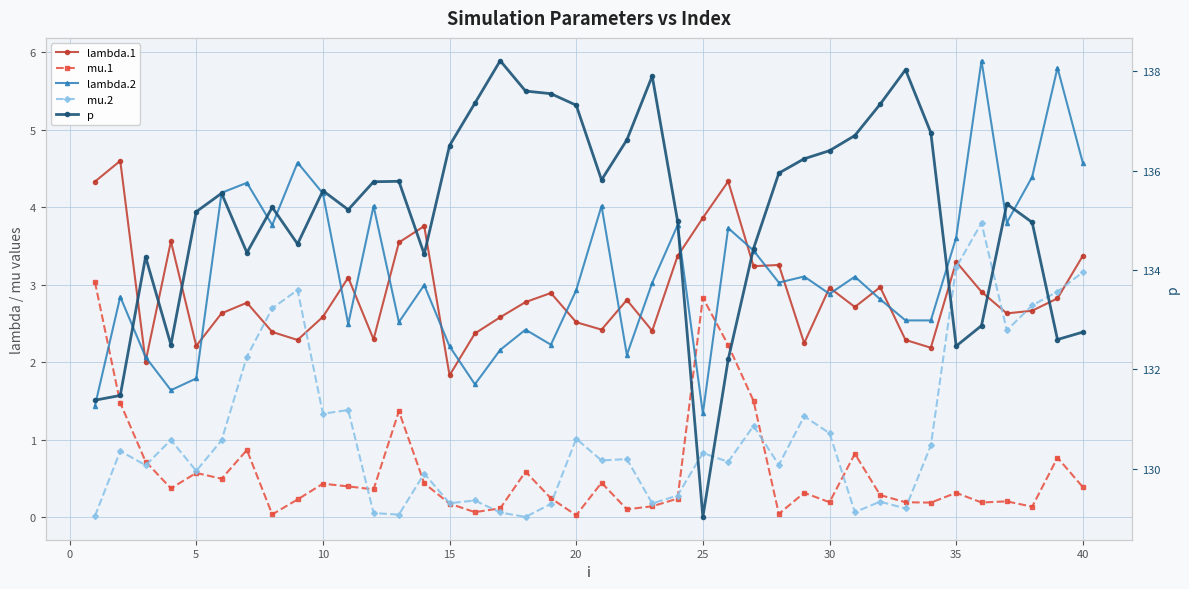

After their last crossing, which series has the higher values: mu.2 or lambda.1?

lambda.1